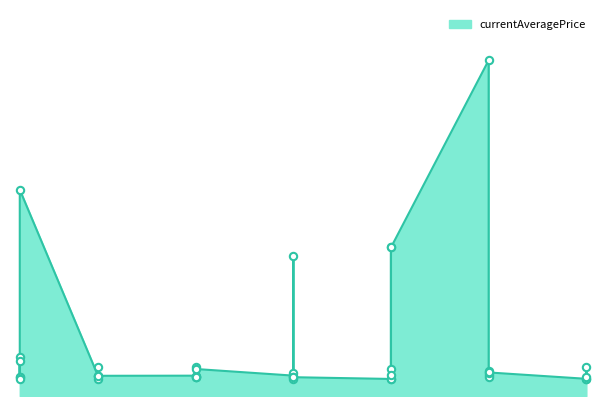

What is the change in value from 1 to 15?

+13292.0